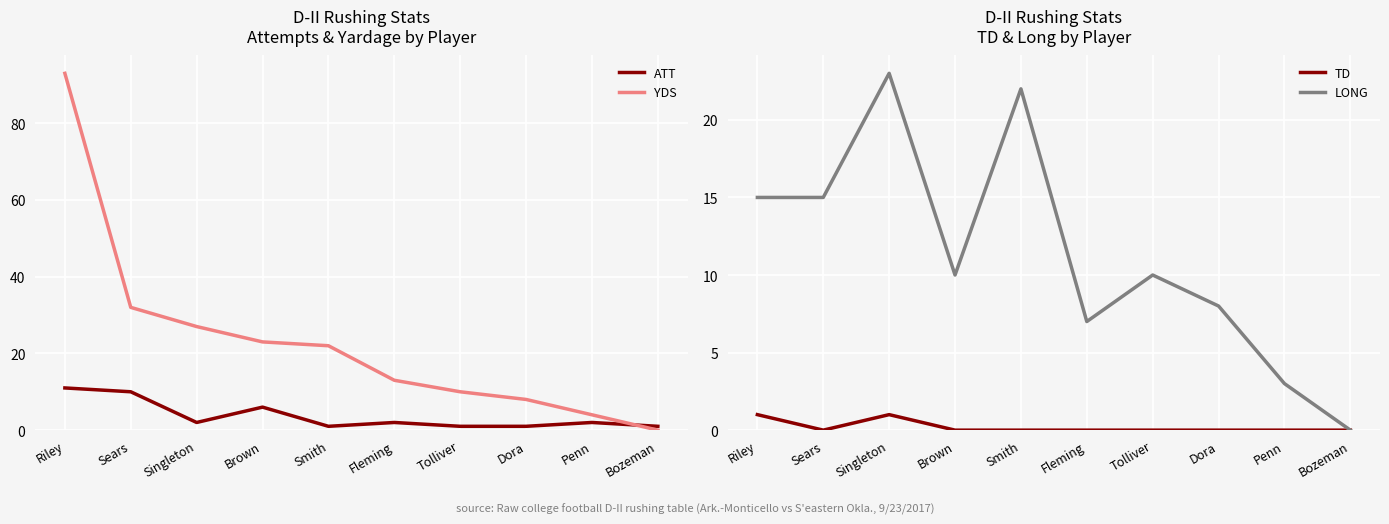

Which series has the largest total across all categories?

YDS